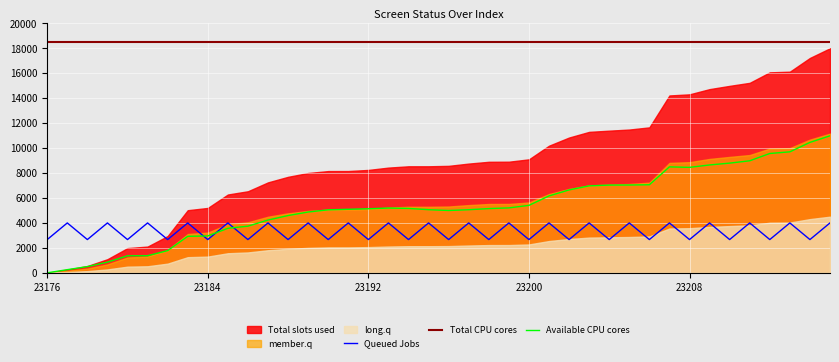

Which series has the largest total across all categories?

Total CPU cores